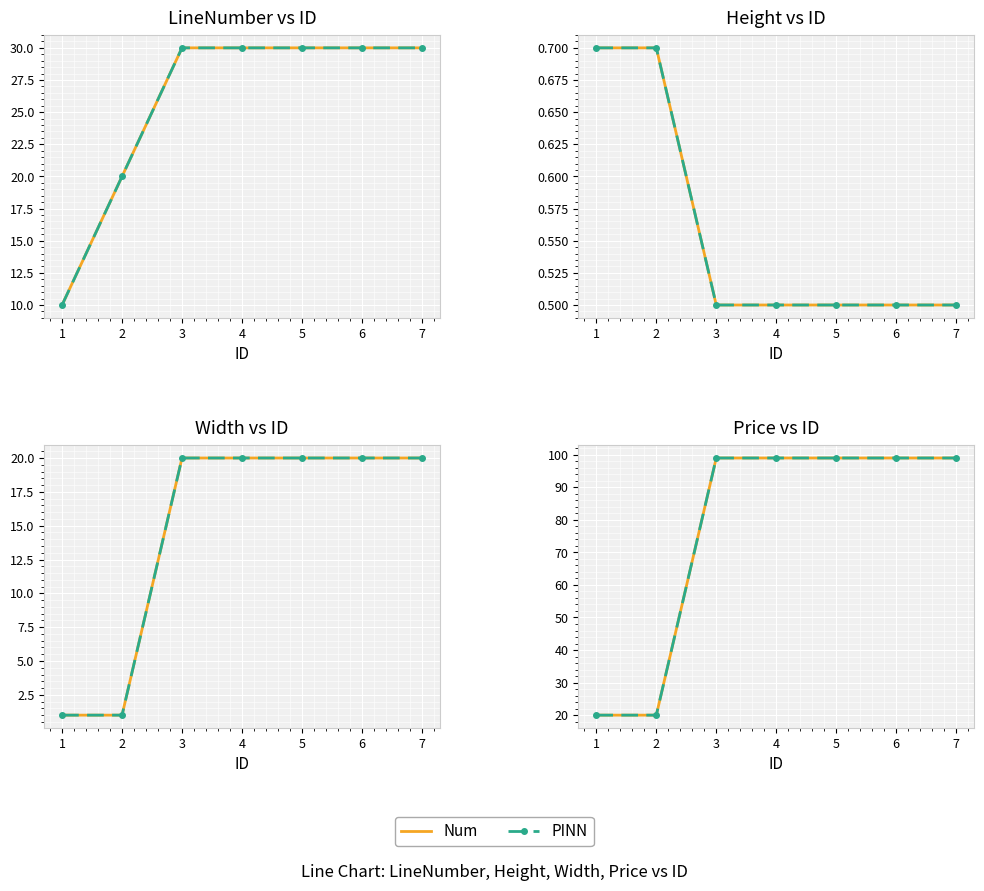

What is the greatest value displayed?

99